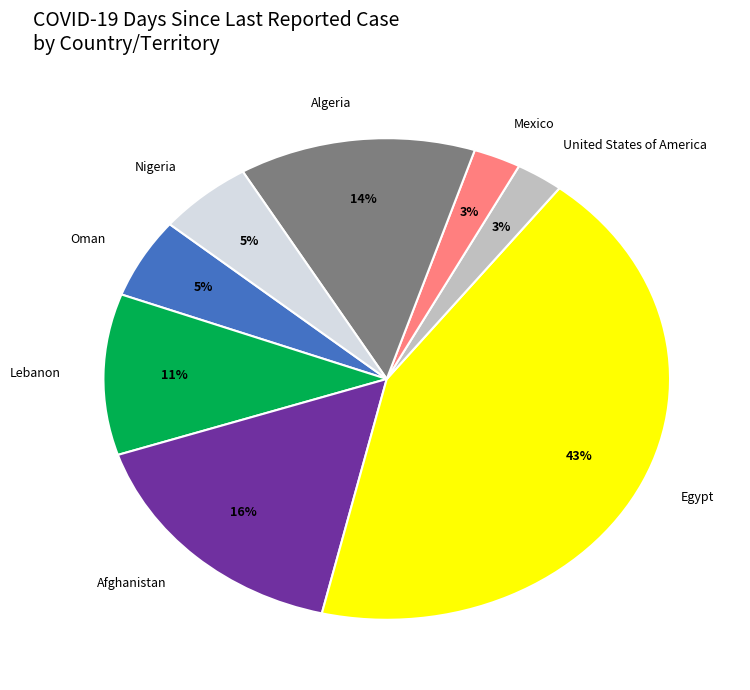

Do Lebanon and Afghanistan together represent more than half of the pie?

No